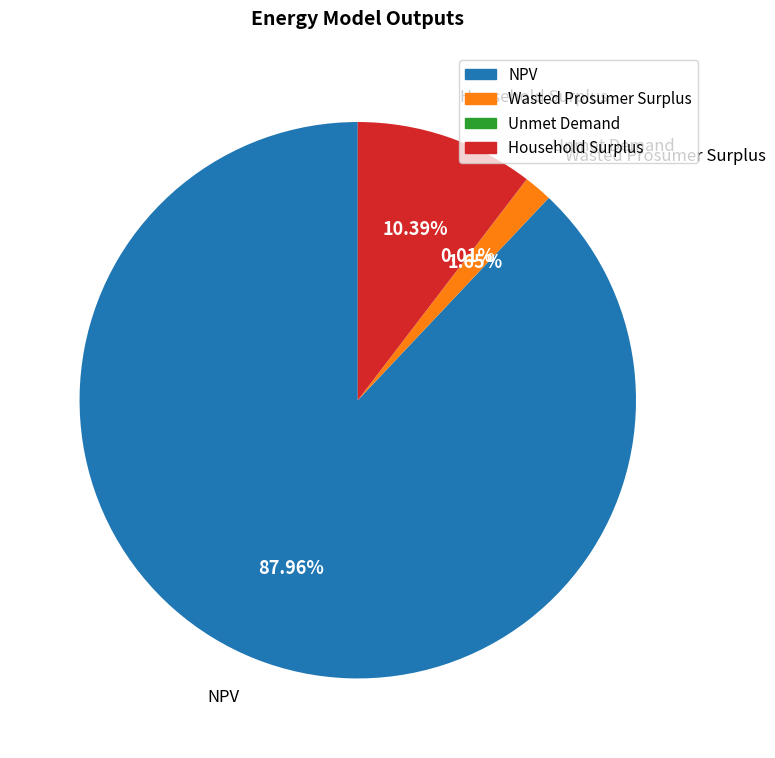

What percentage is the NPV slice, to the nearest percent?

88%